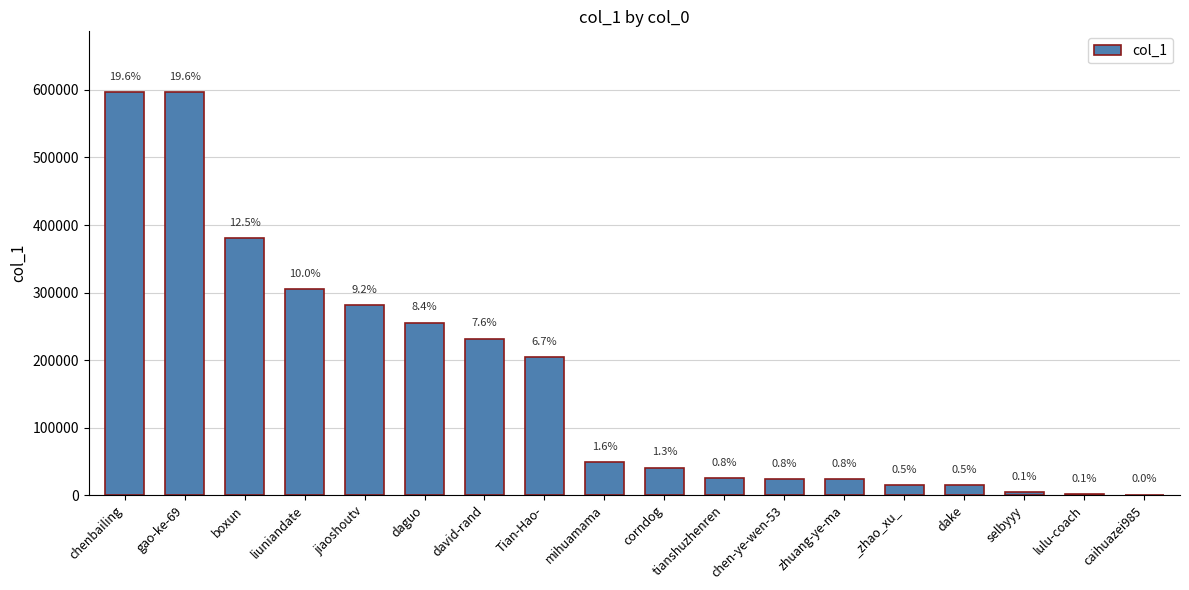

What is the maximum value shown in the chart?

597263